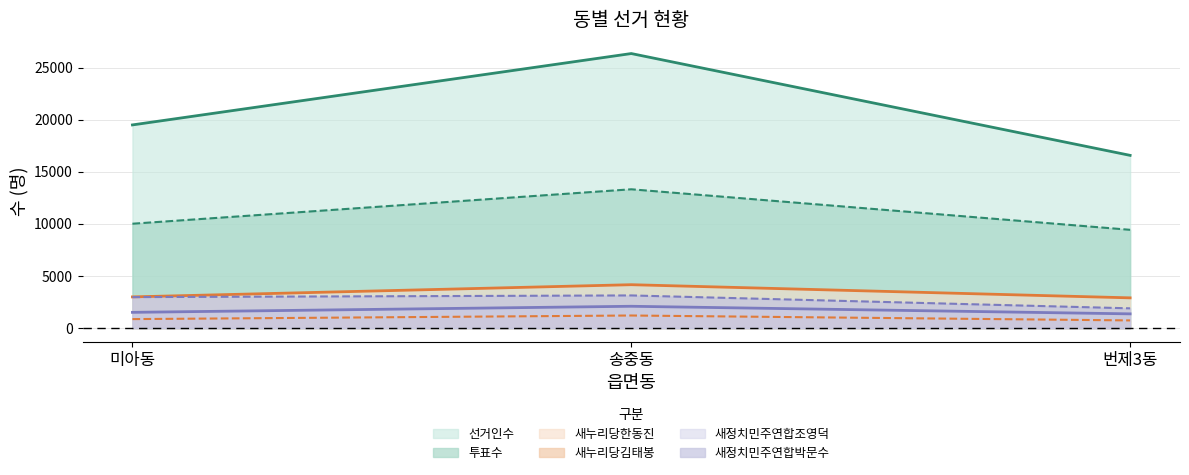

What is the difference between the highest and lowest values at 번제3동?

15837